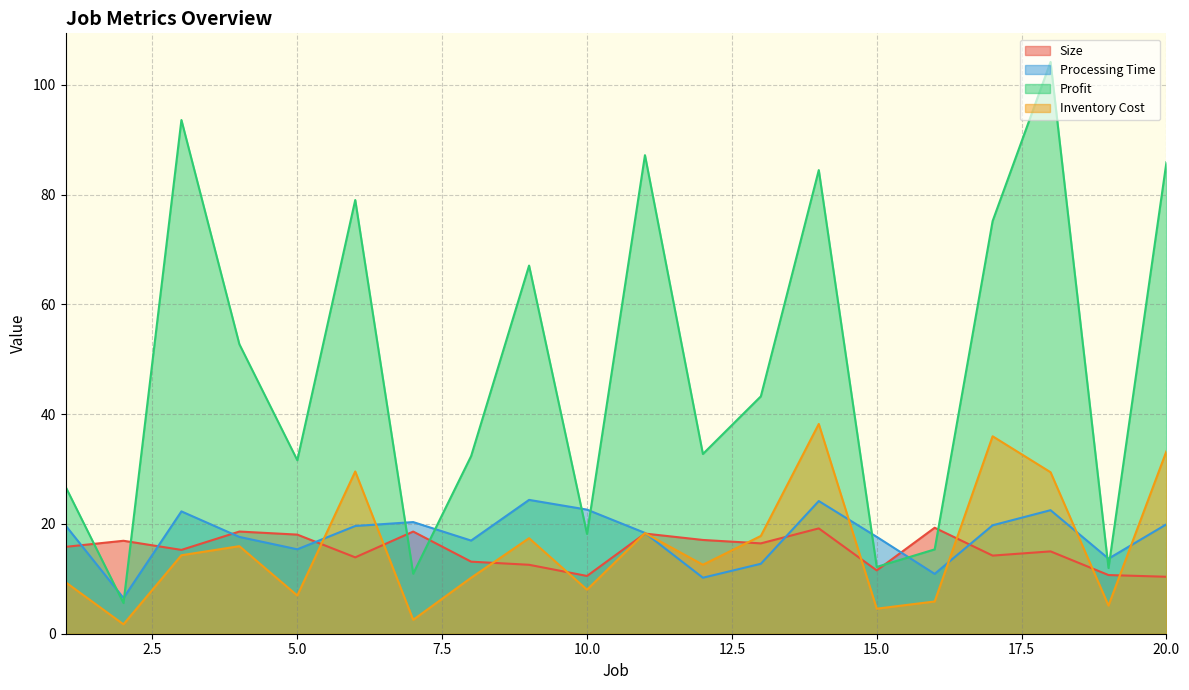

True or false: Inventory Cost has a value of 29.4 at 18.

True